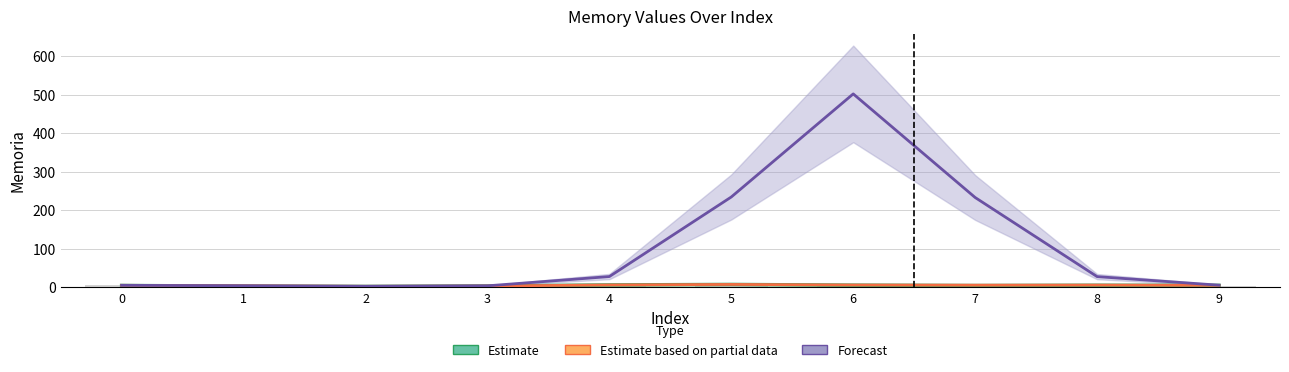

How many groups of bars are there?

10